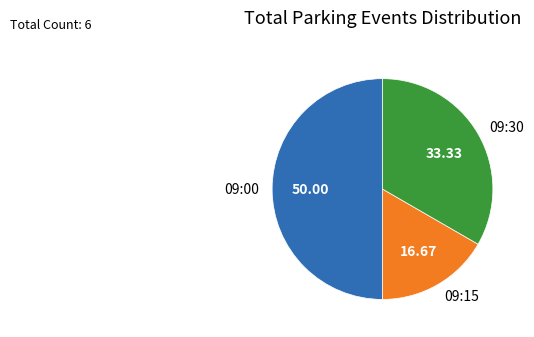

Which category has the biggest portion of the pie?

09:00